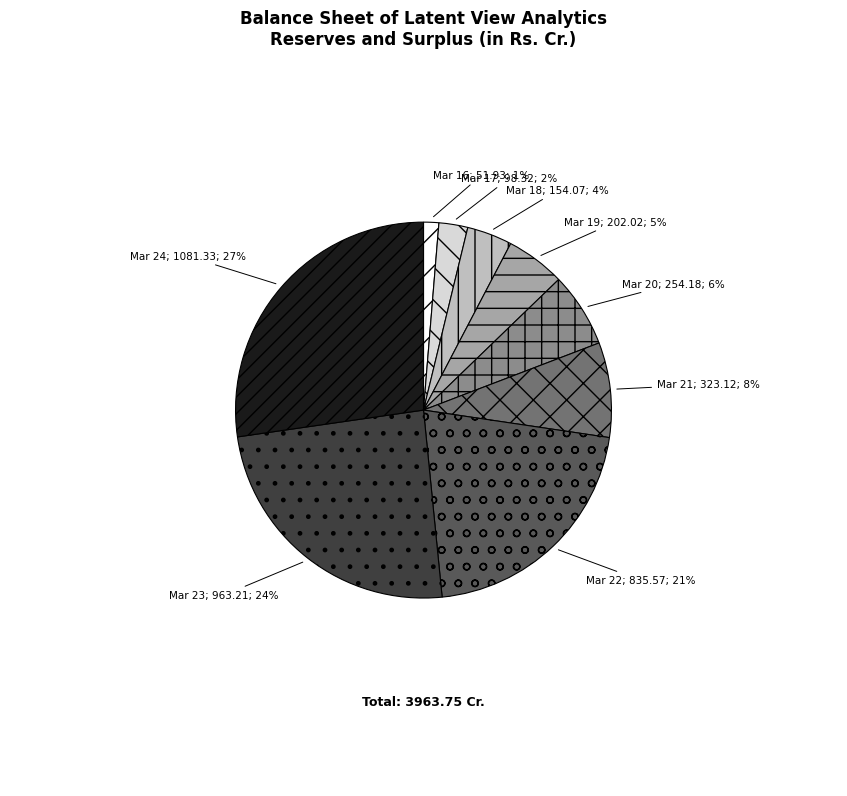

To the nearest percent, what is the average slice percentage?

11%